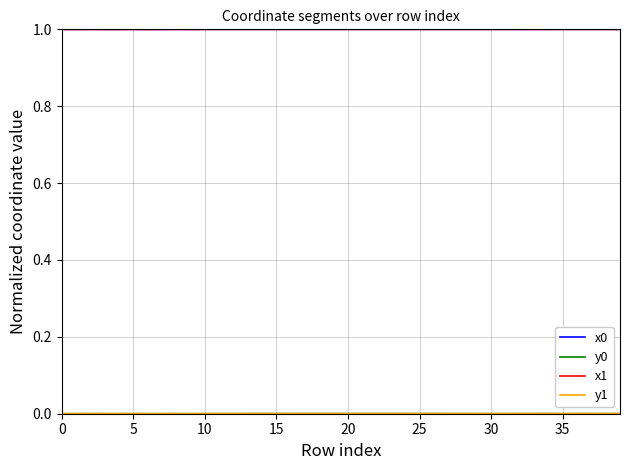

At how many categories does at least one series exceed 0?

40